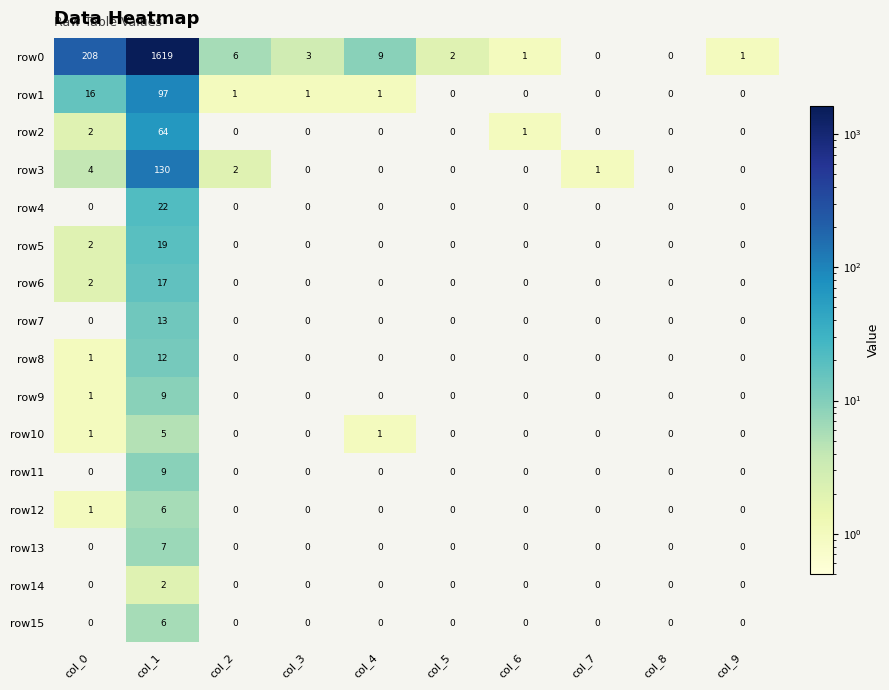

At how many categories does at least one series exceed 604?

1